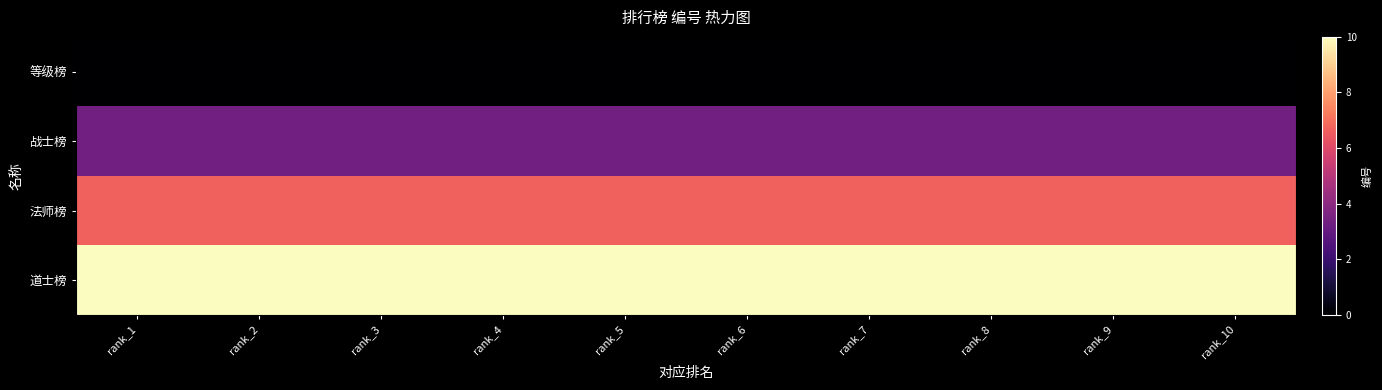

At how many categories does at least one series exceed 8?

10